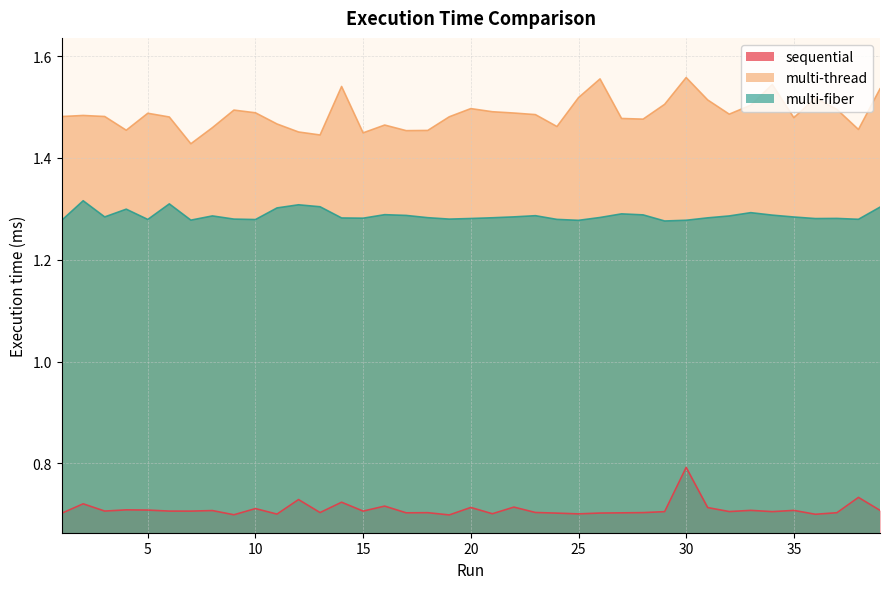

Rank the series at 39 from highest to lowest value.

multi-thread, multi-fiber, sequential